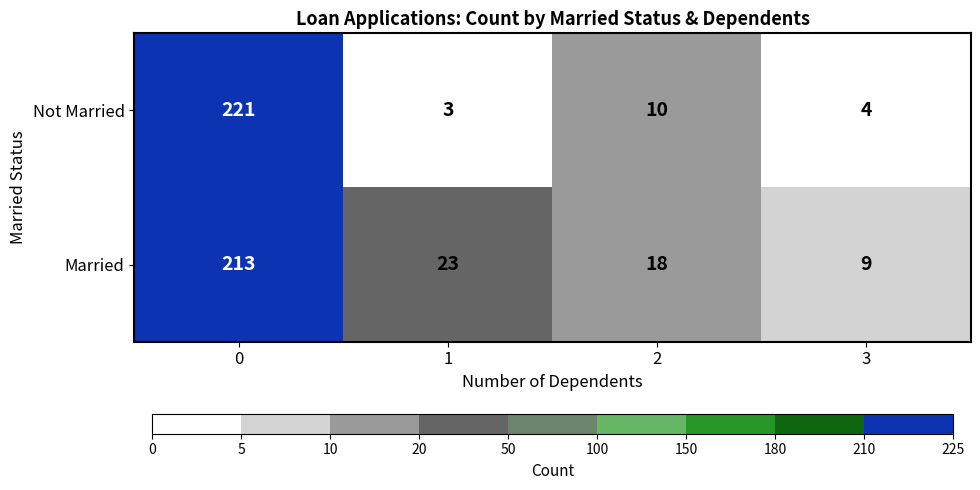

Reading left to right, extract all data points from this chart.

Not Married: 221	3	10	4
Married: 213	23	18	9